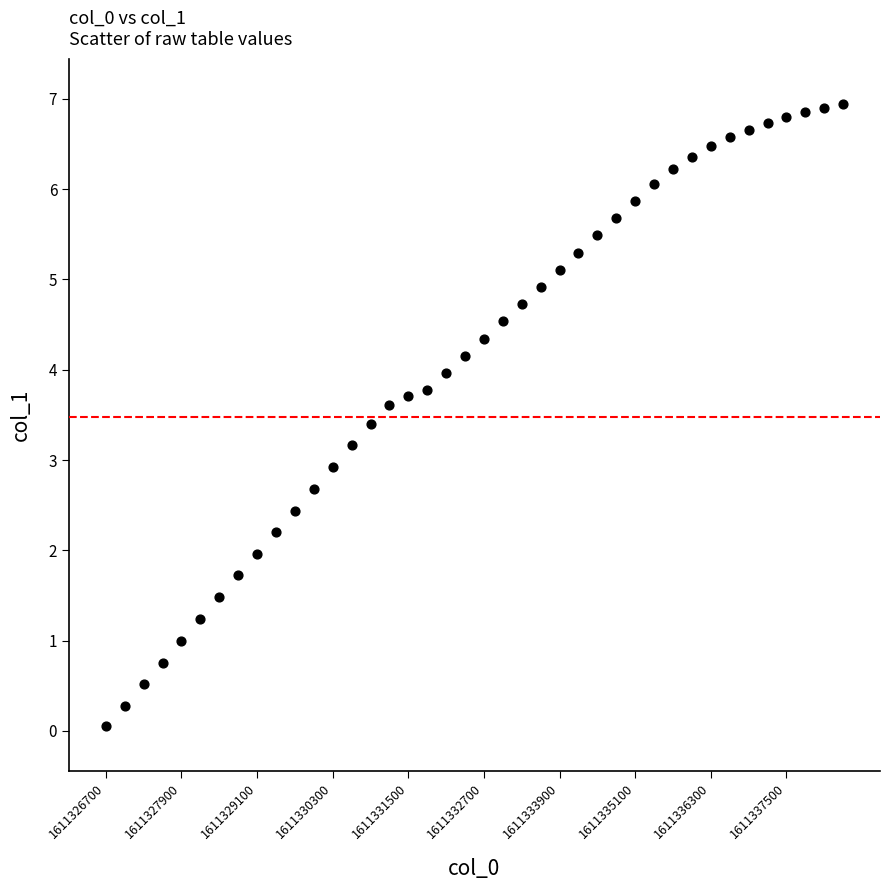

What Y value in the scatter plot is closest to 3?

2.9